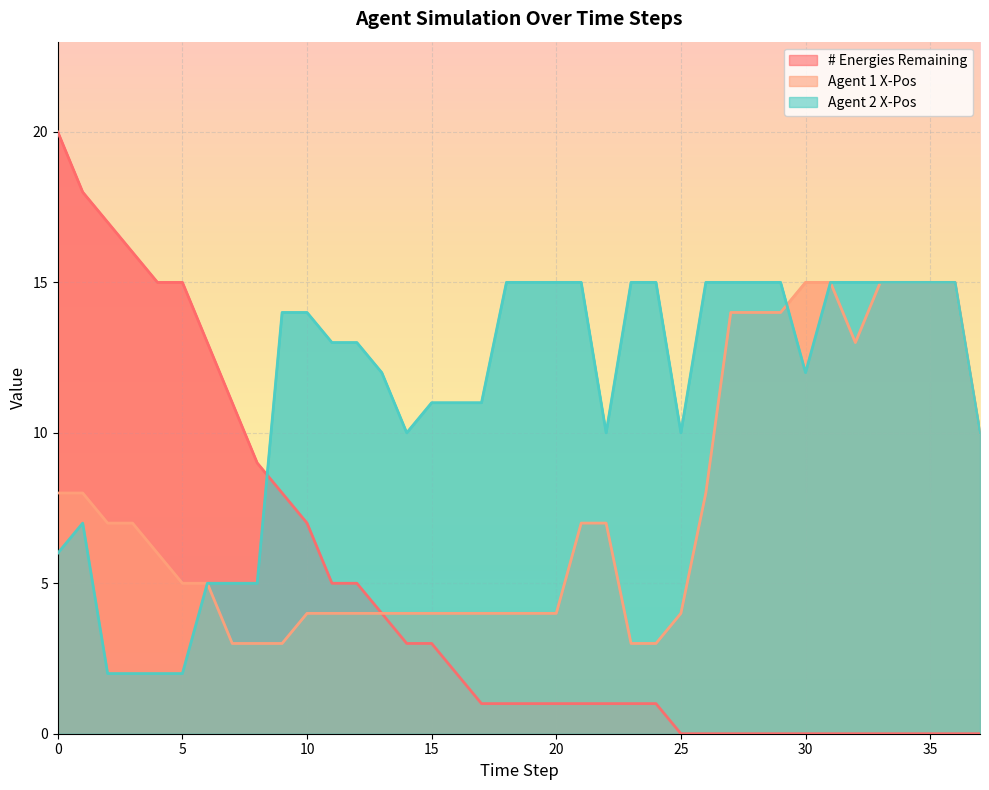

How many positive values does the # Energies Remaining series have?

25